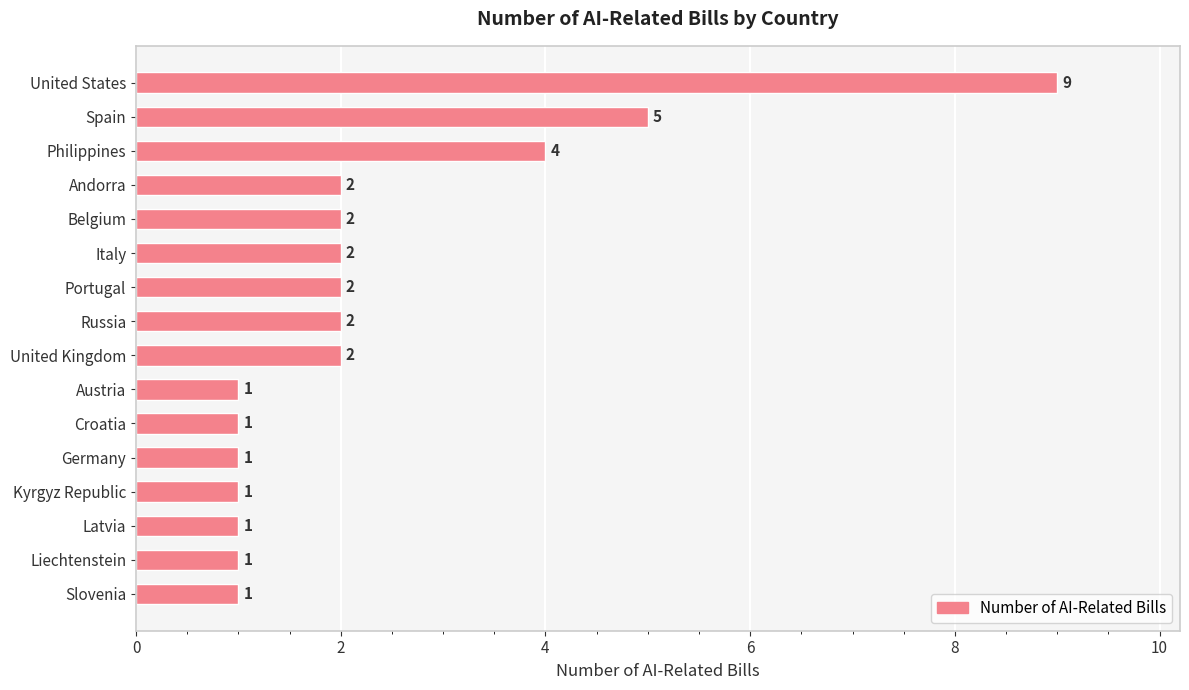

Does the chart contain any negative values?

No